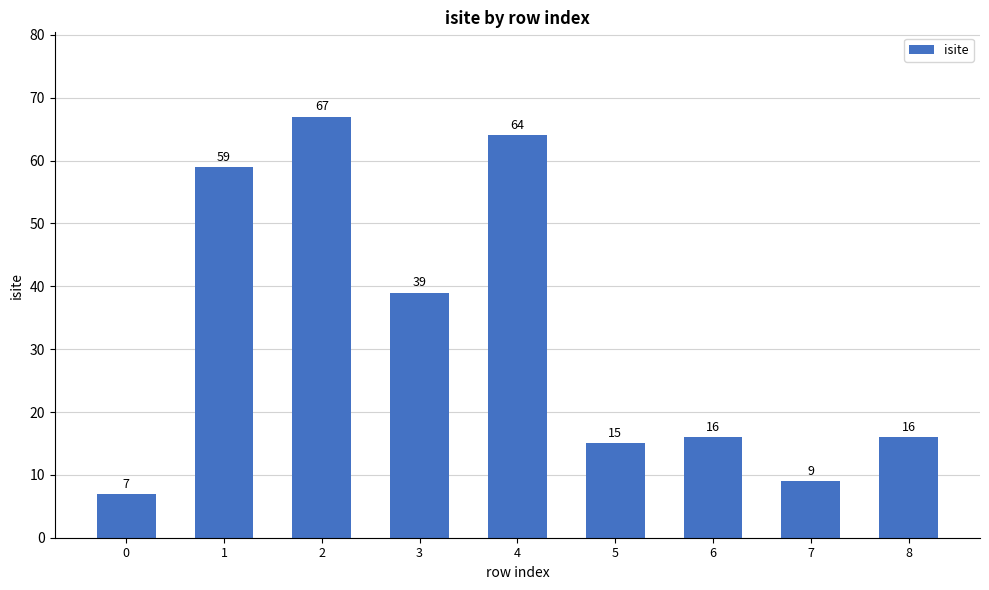

Reading left to right, what are all the values shown in this chart?

7	59	67	39	64	15	16	9	16